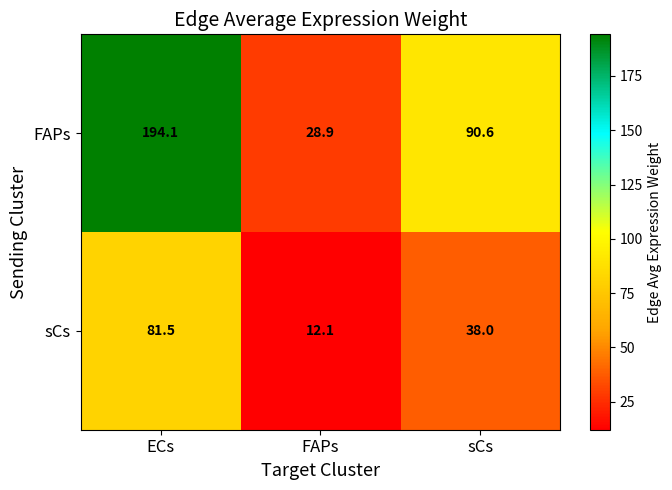

Reading right to left, transcribe all the data shown in this chart.

FAPs: 90.6	28.9	194.1
sCs: 38.0	12.1	81.5